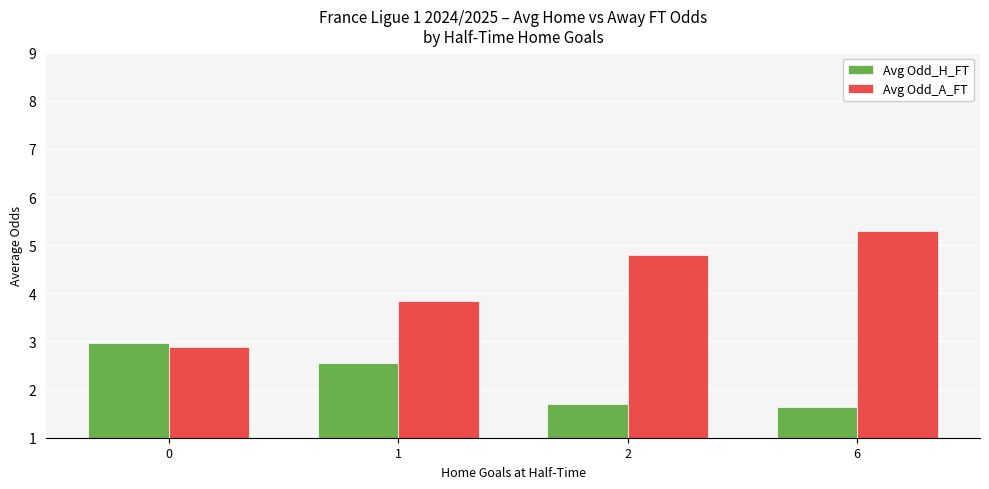

What is the spread (max minus min) of values at 2?

3.1